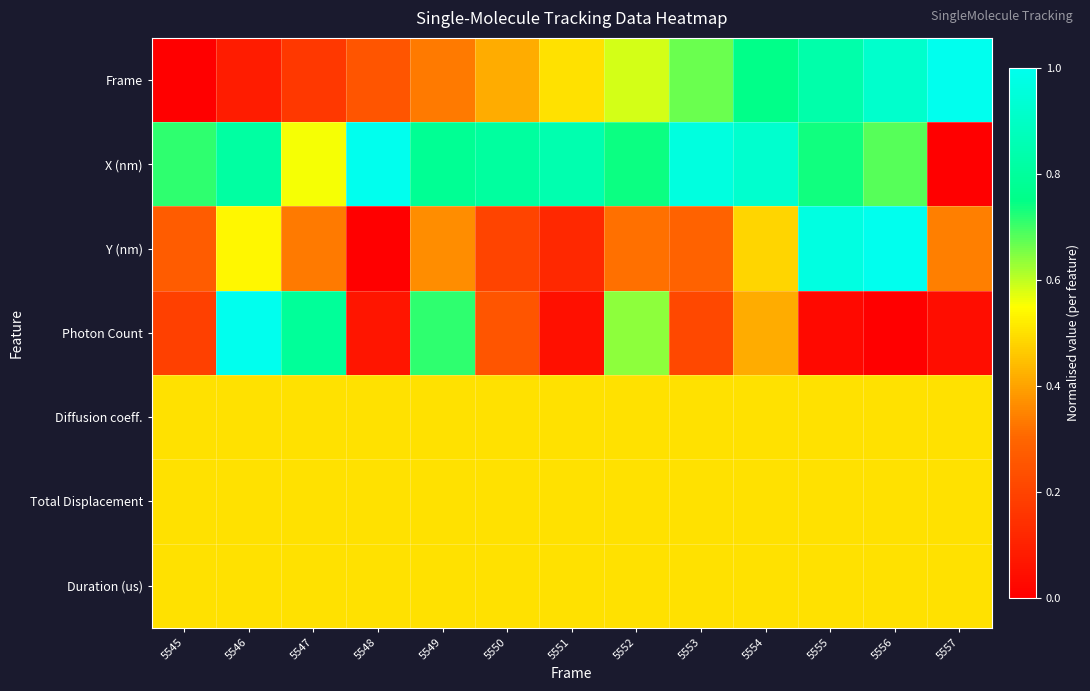

Between 5550 and 5552, which series saw the biggest shift?

Photon Count